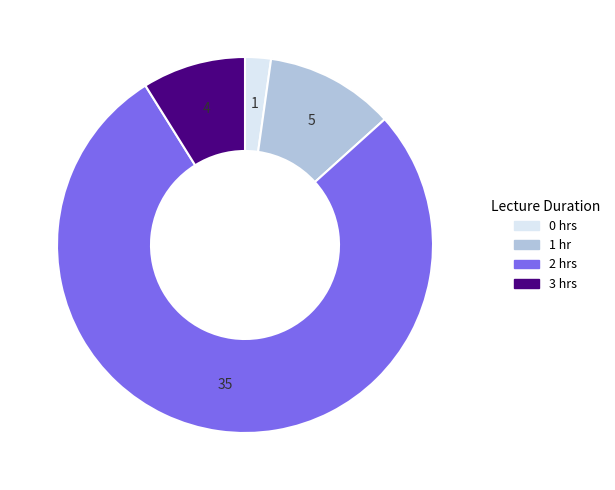

True or false: 2 hrs accounts for 71% of the total.

False